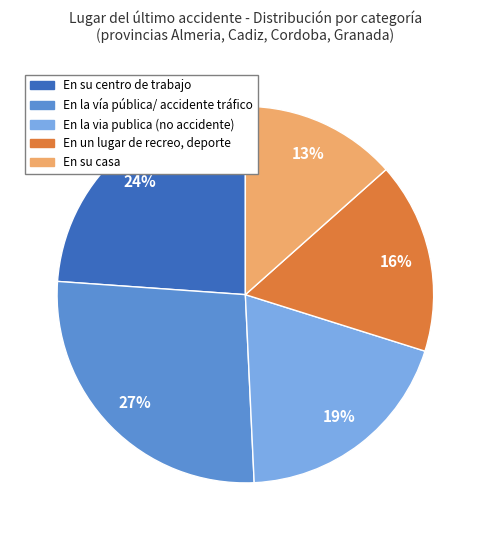

Is there any slice that represents more than half of the pie?

No